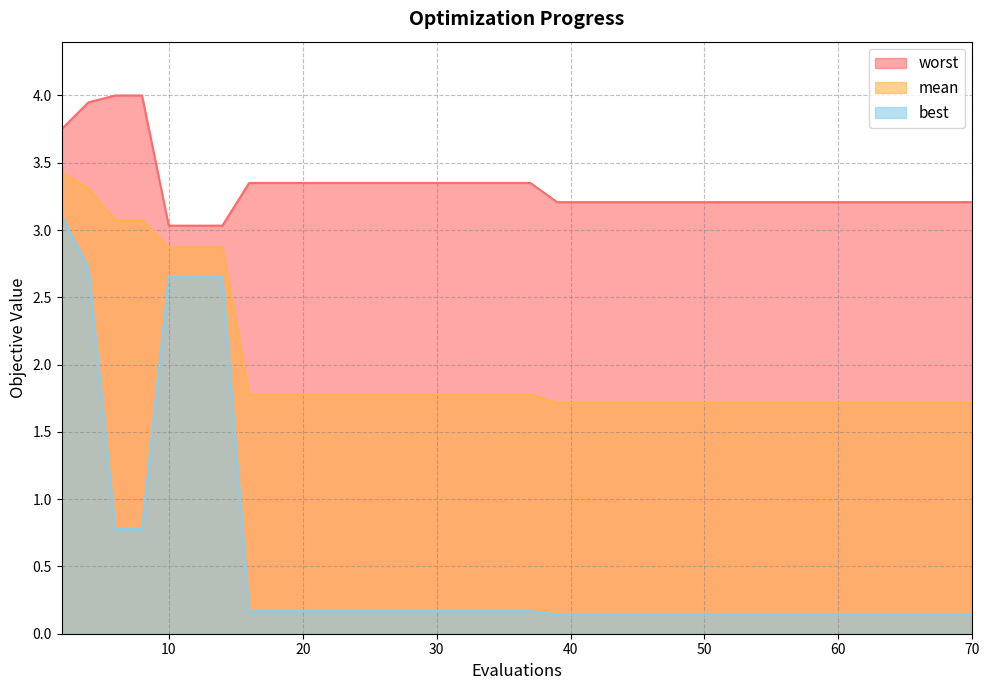

What is the minimum value shown in the chart?

0.1